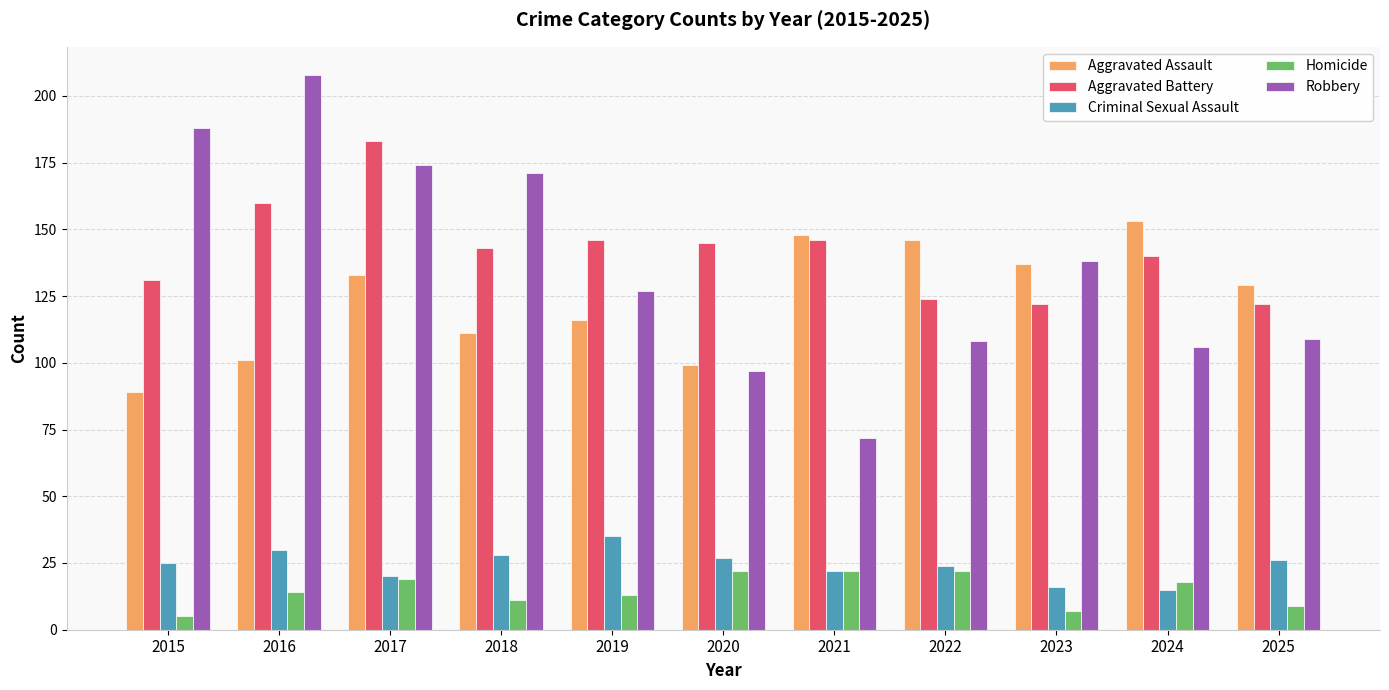

At which category does the chart reach its minimum across all series?

2015